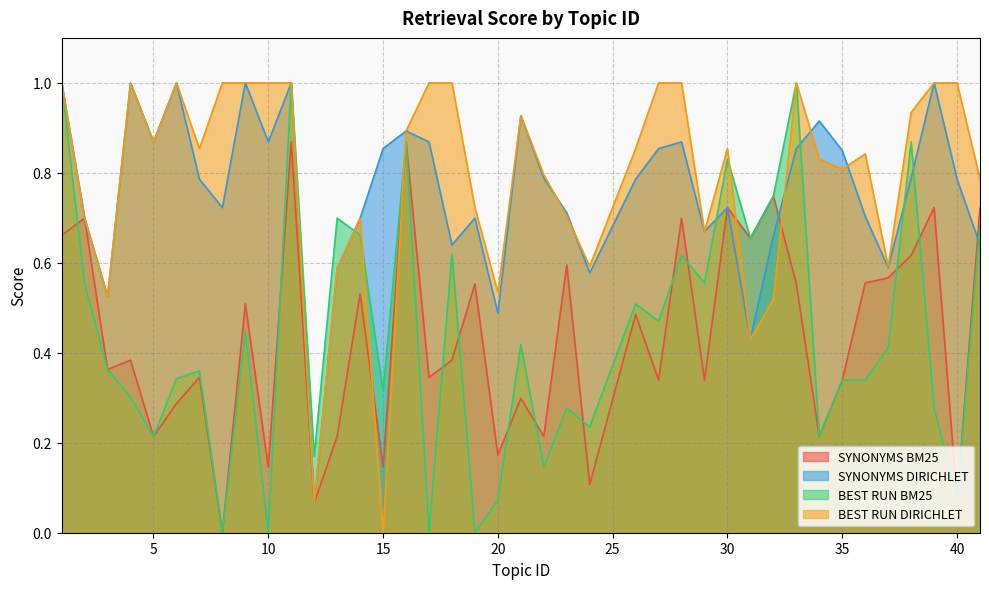

Which series has the largest total across all categories?

BEST RUN DIRICHLET